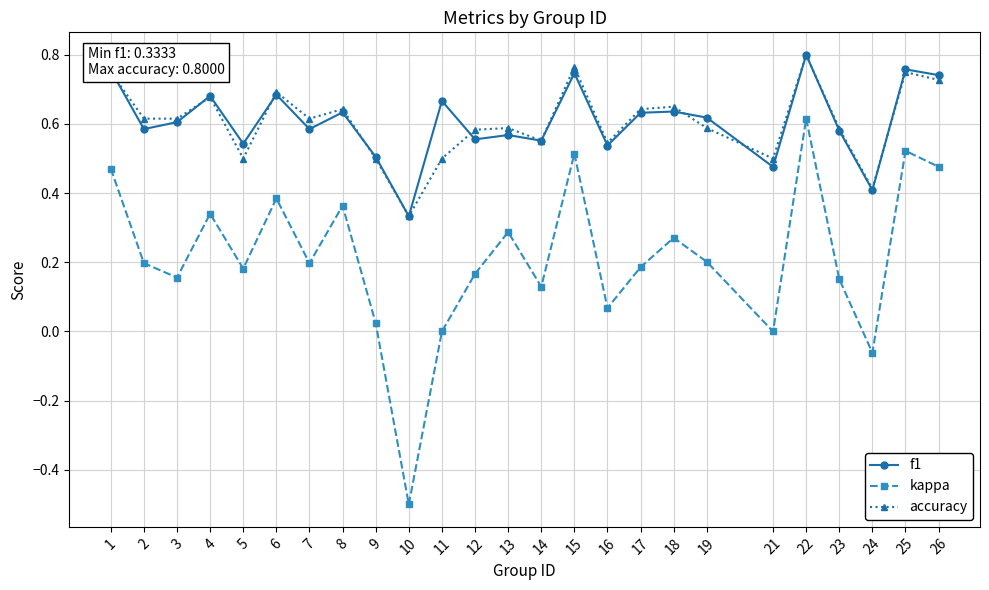

Where is accuracy nearest to the value 0?

10